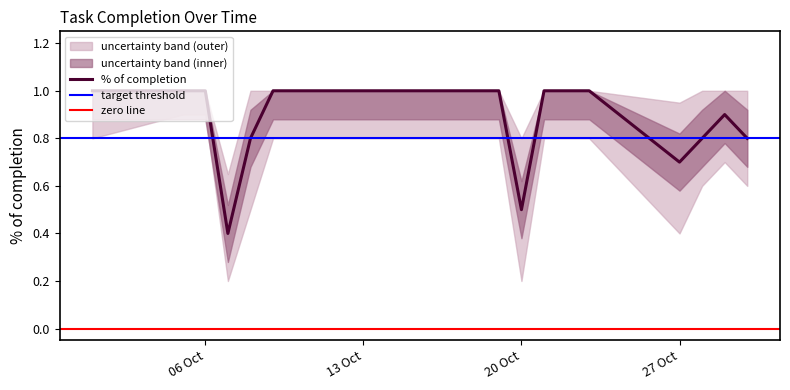

At 2020-10-30, list the series in order from smallest to largest.

lower_band, % of completion, upper_band